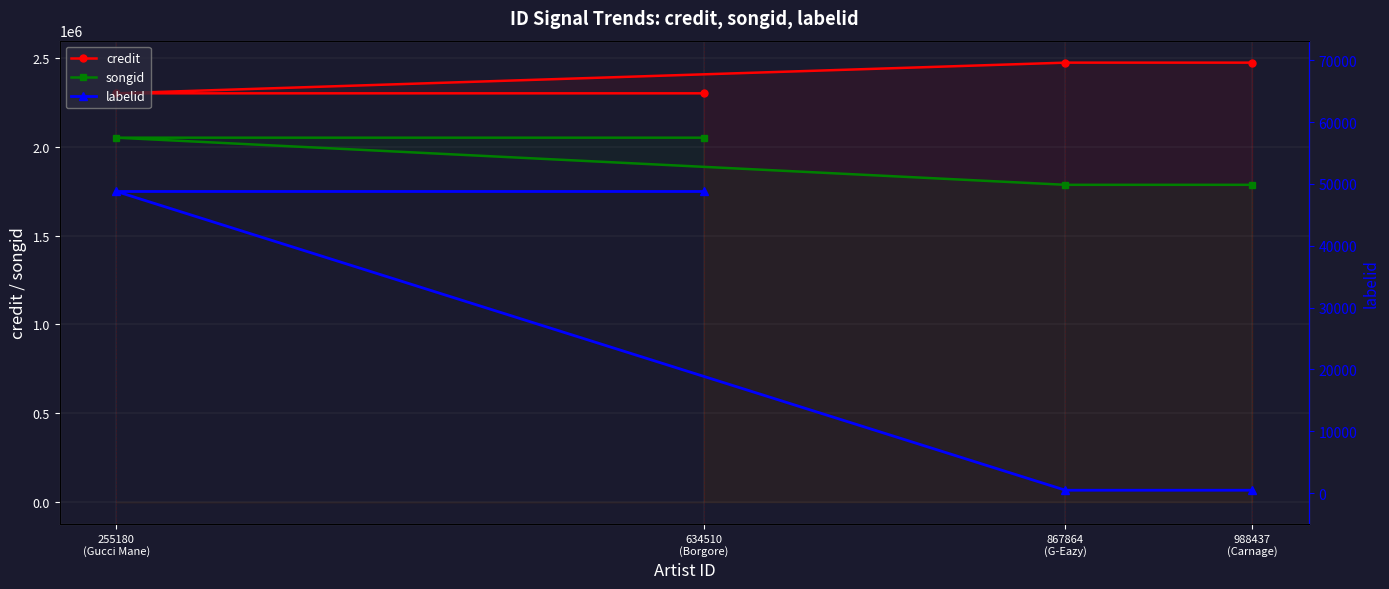

How many values in the credit series are below 2473252?

2